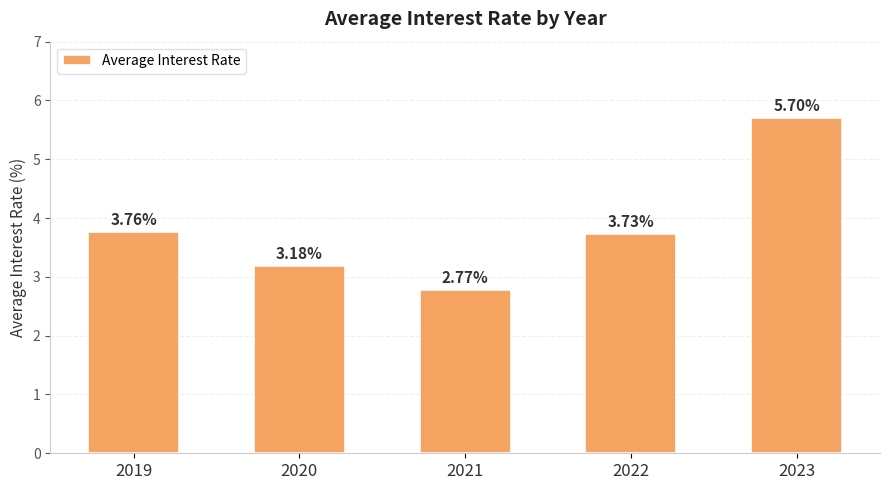

How many data points does each series have?

5